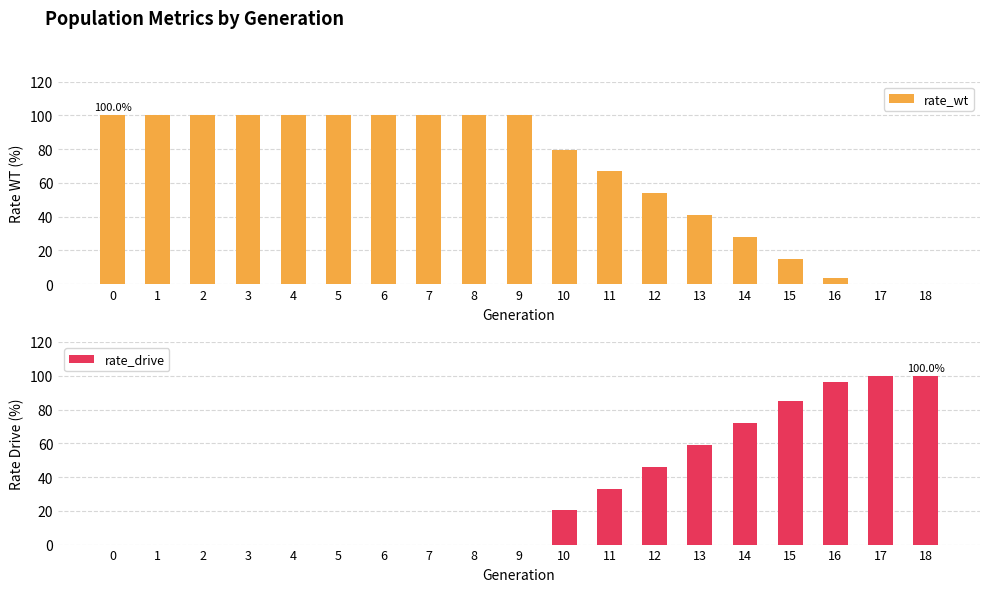

What is the average value of the rate_drive series?

32.2